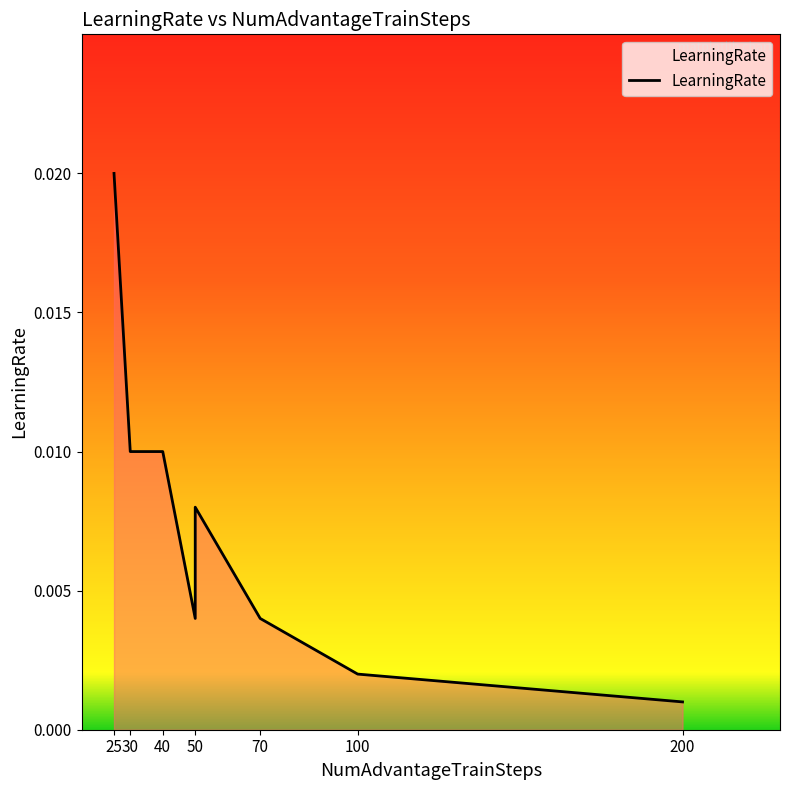

The chart shows a value of 0.0 at 50. True or false?

True